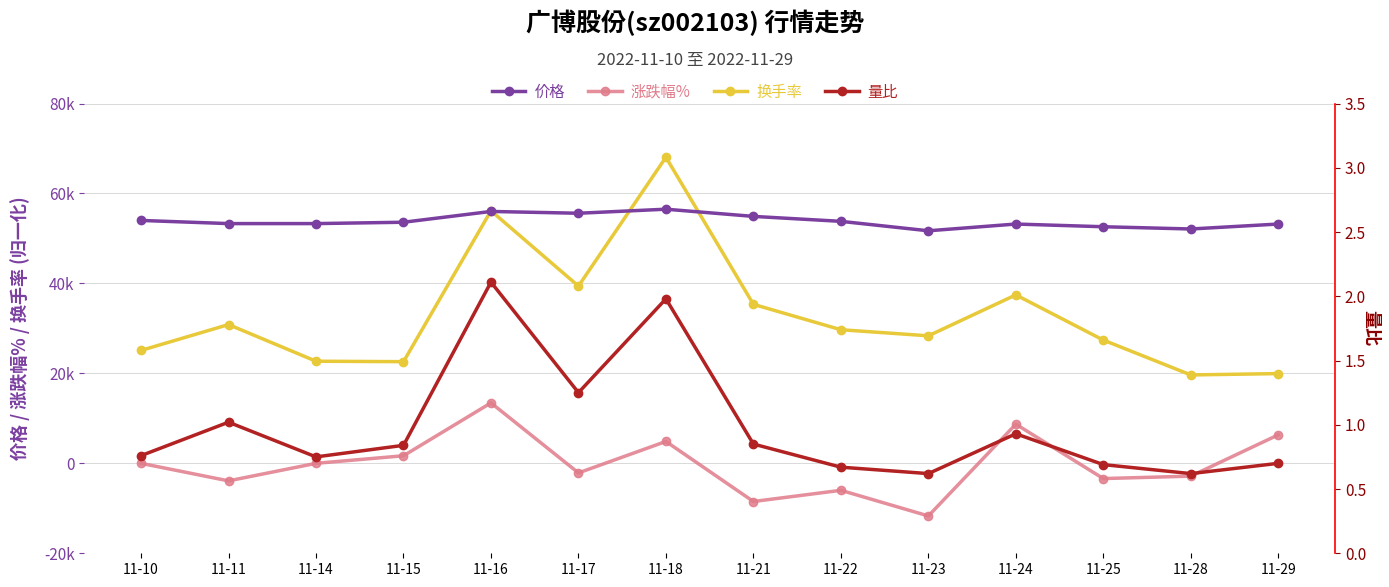

How many interior local valleys does the 量比 series have?

4